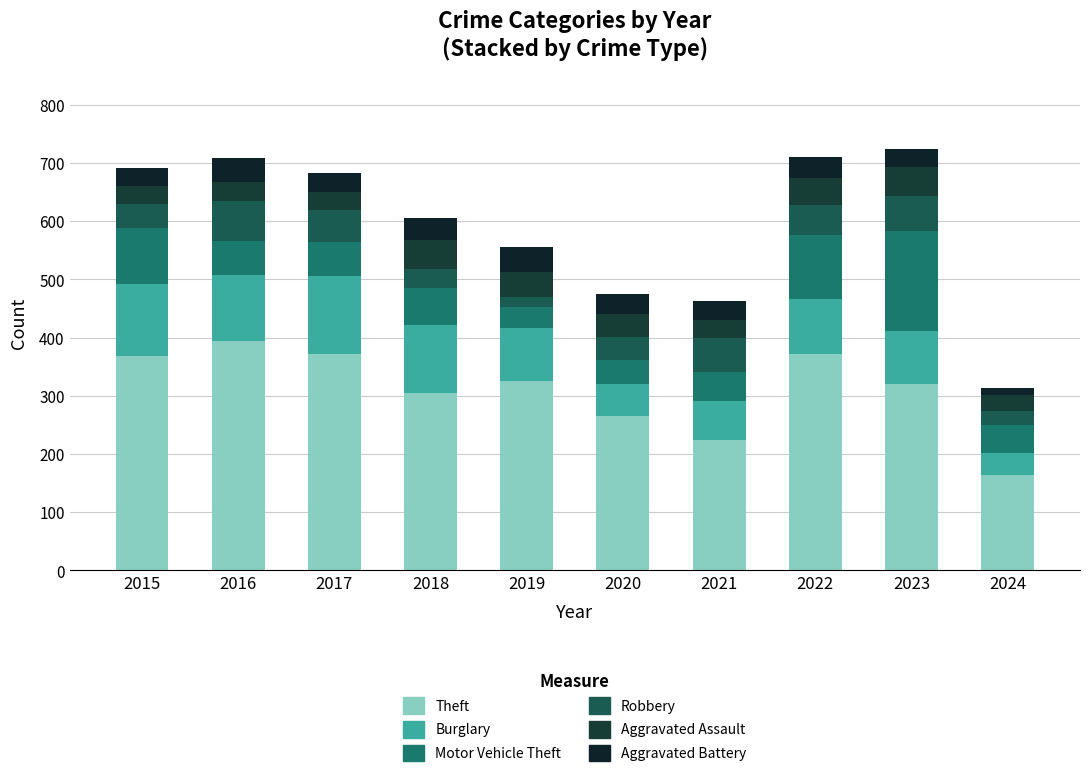

How many data points in Theft are less than 325?

5